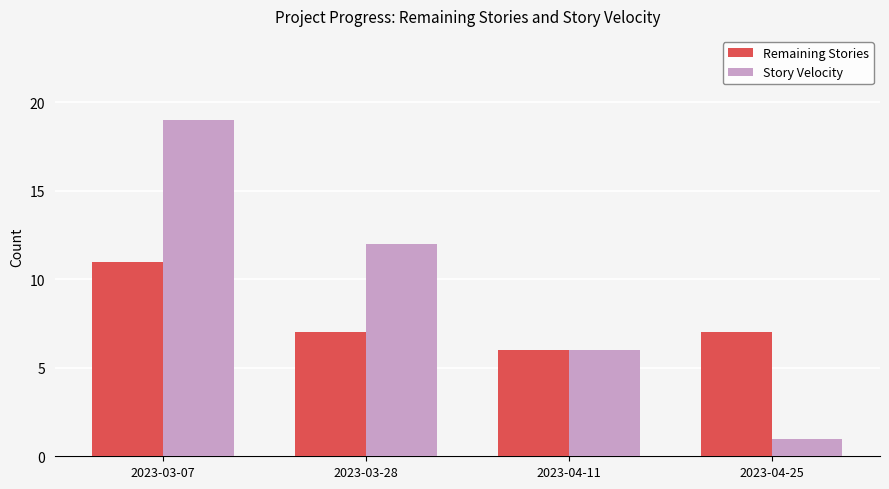

Reading right to left, extract all data points from this chart.

Remaining Stories: 7	6	7	11
Story Velocity: 1	6	12	19